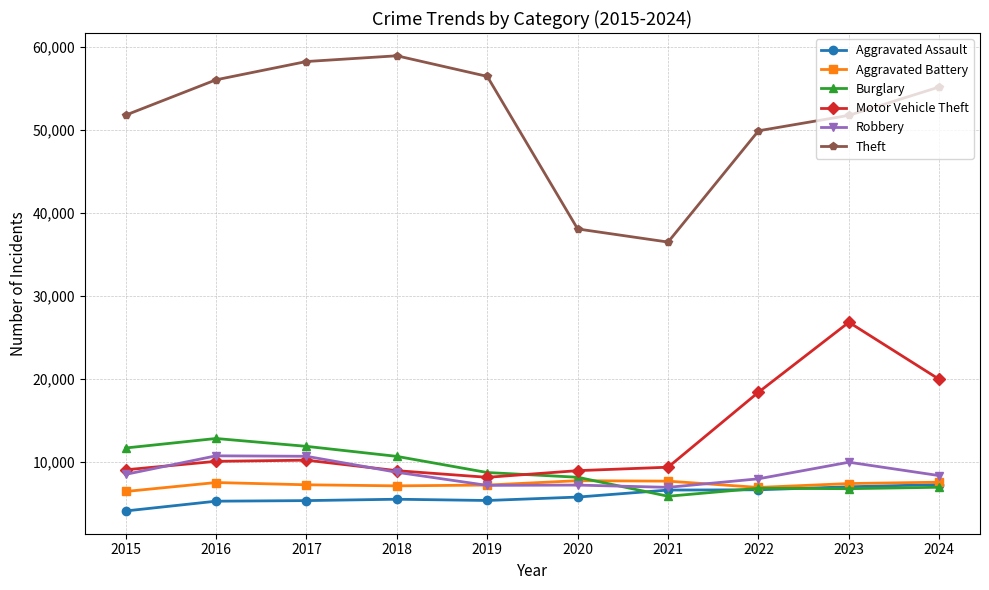

Between 2022 and 2024, which series saw the biggest shift?

Theft